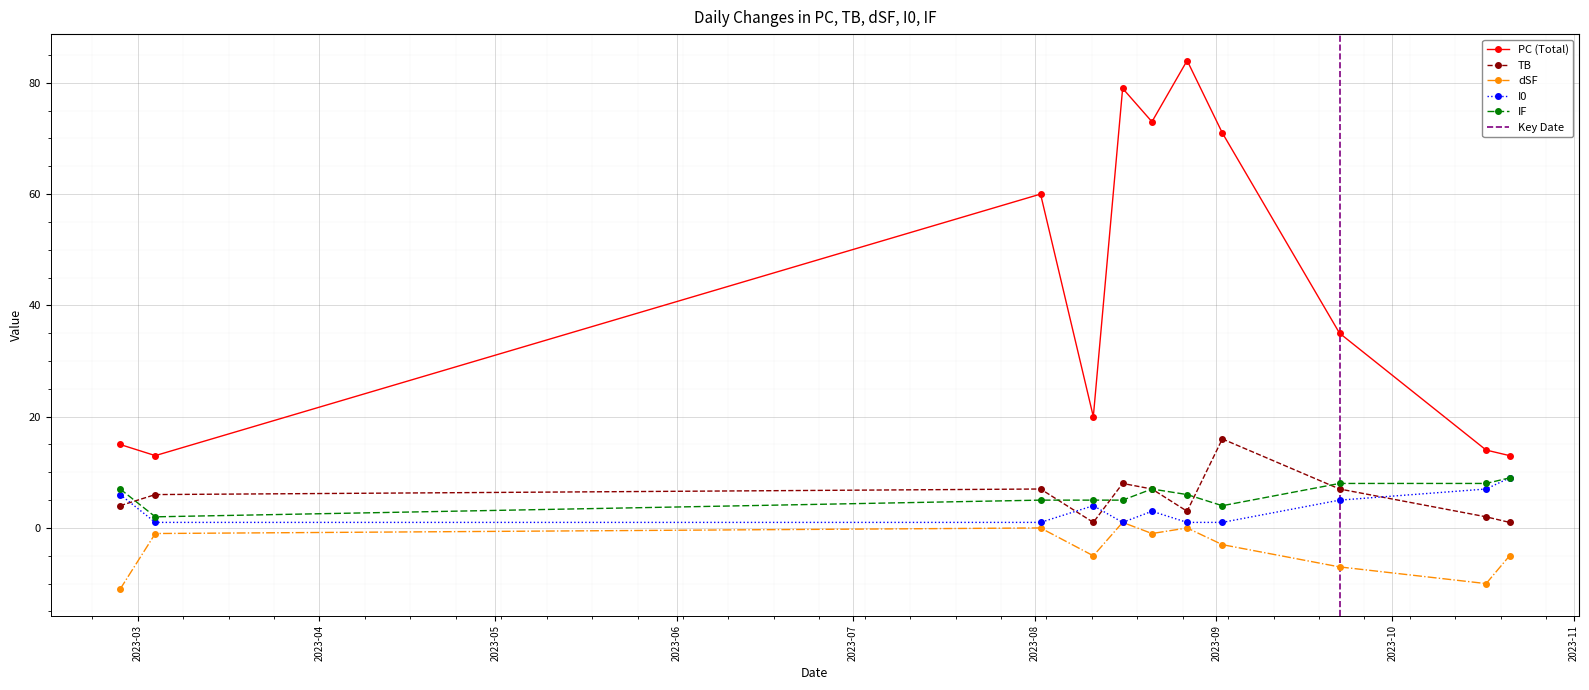

What is the label of the 4th point from the right?

2023-09-02